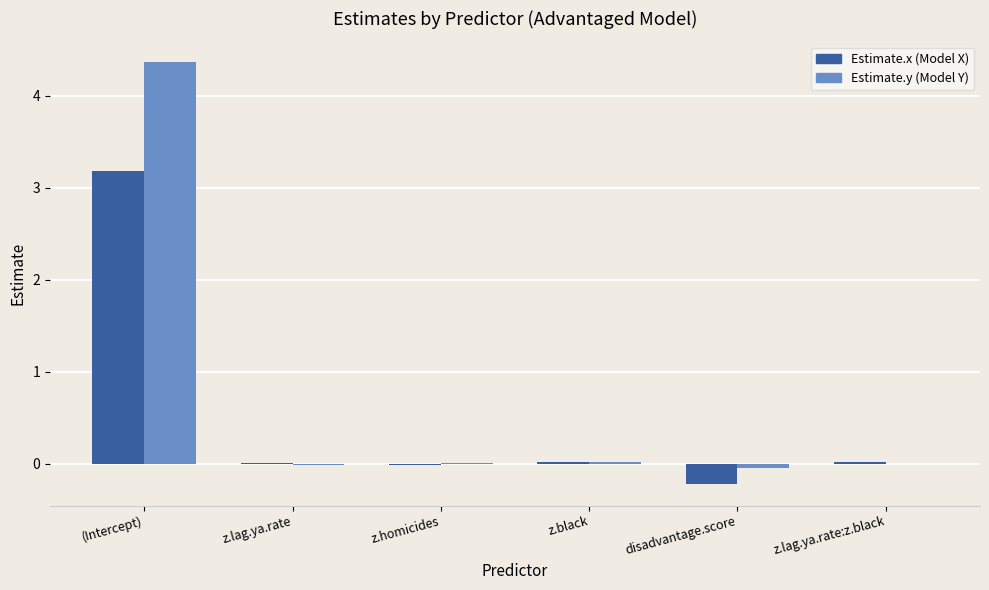

What is the greatest value displayed?

4.4